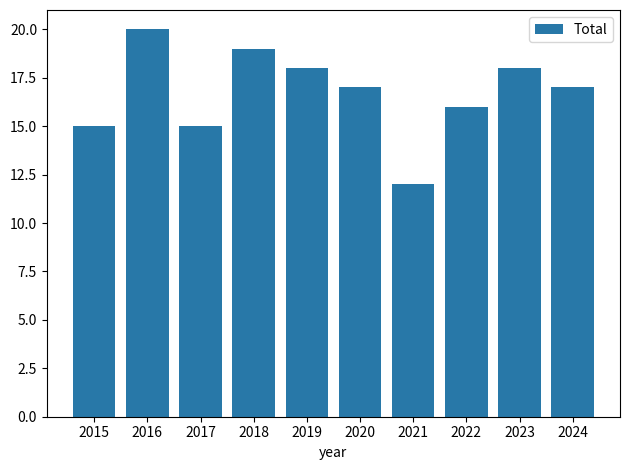

What is the change in value from 2015 to 2019?

+3